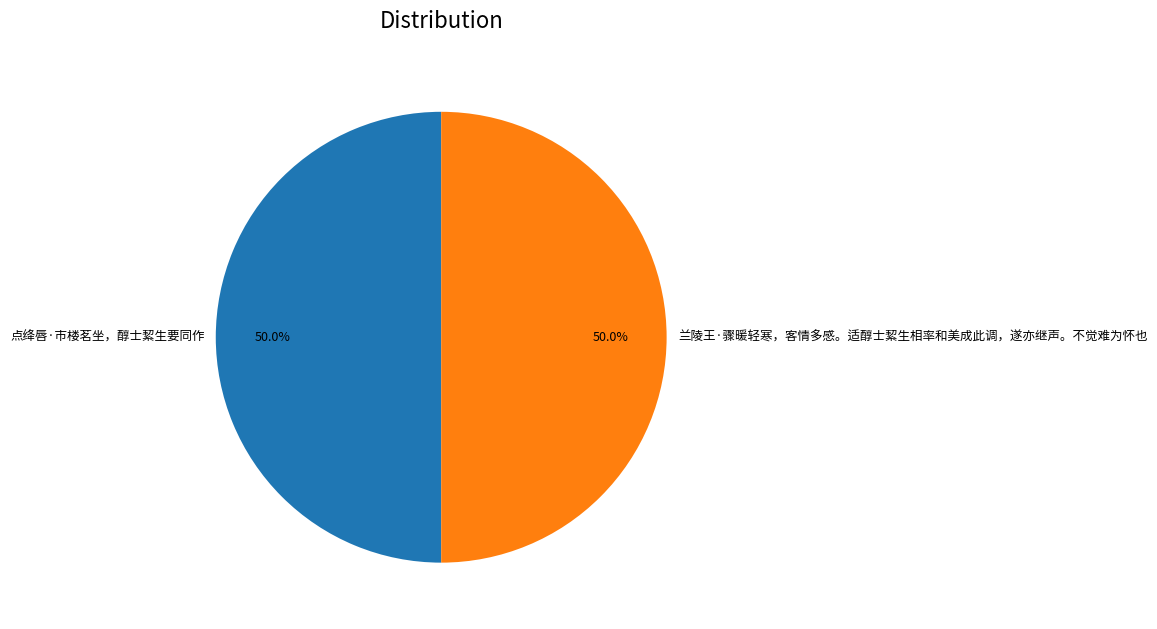

To the nearest percent, what portion does 点绛唇·市楼茗坐，醇士絜生要同作 represent?

50%